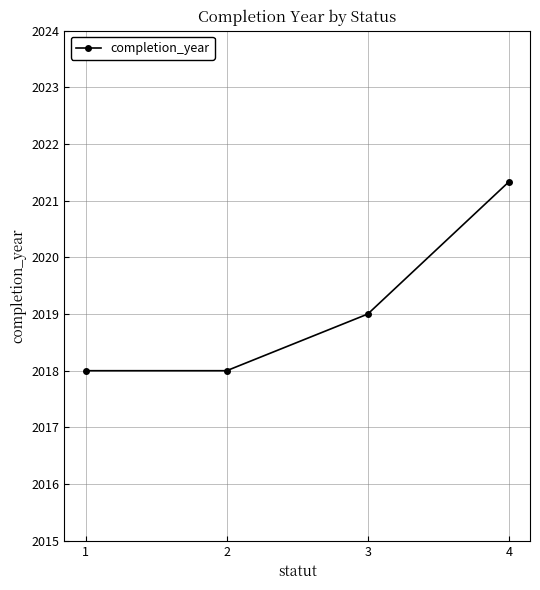

True or false: the data shows 2019.0 at 3.

True